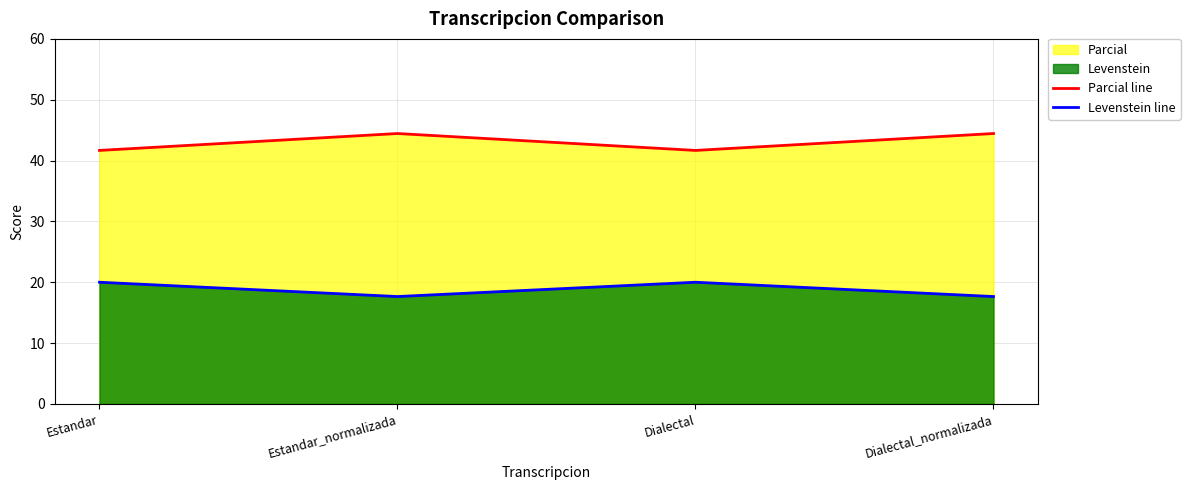

What is the difference between the second highest and minimum values in the Parcial series?

2.4